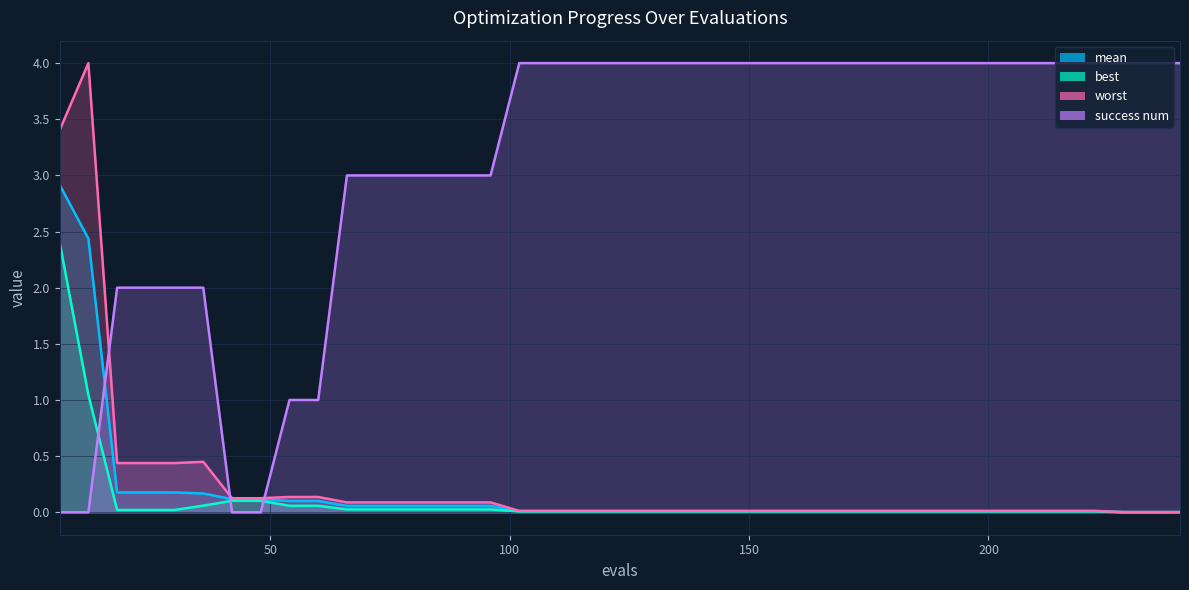

How many lines are shown in the chart?

4